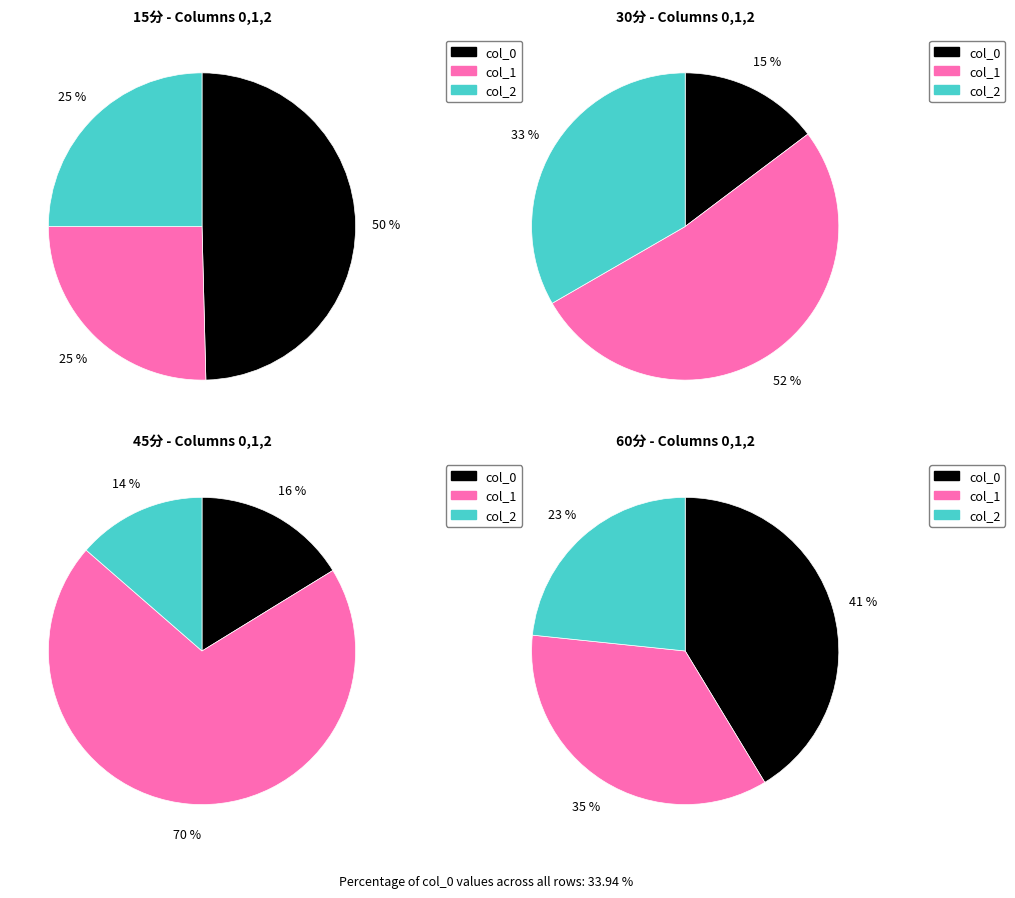

Does 1 represent more than half of the total?

No